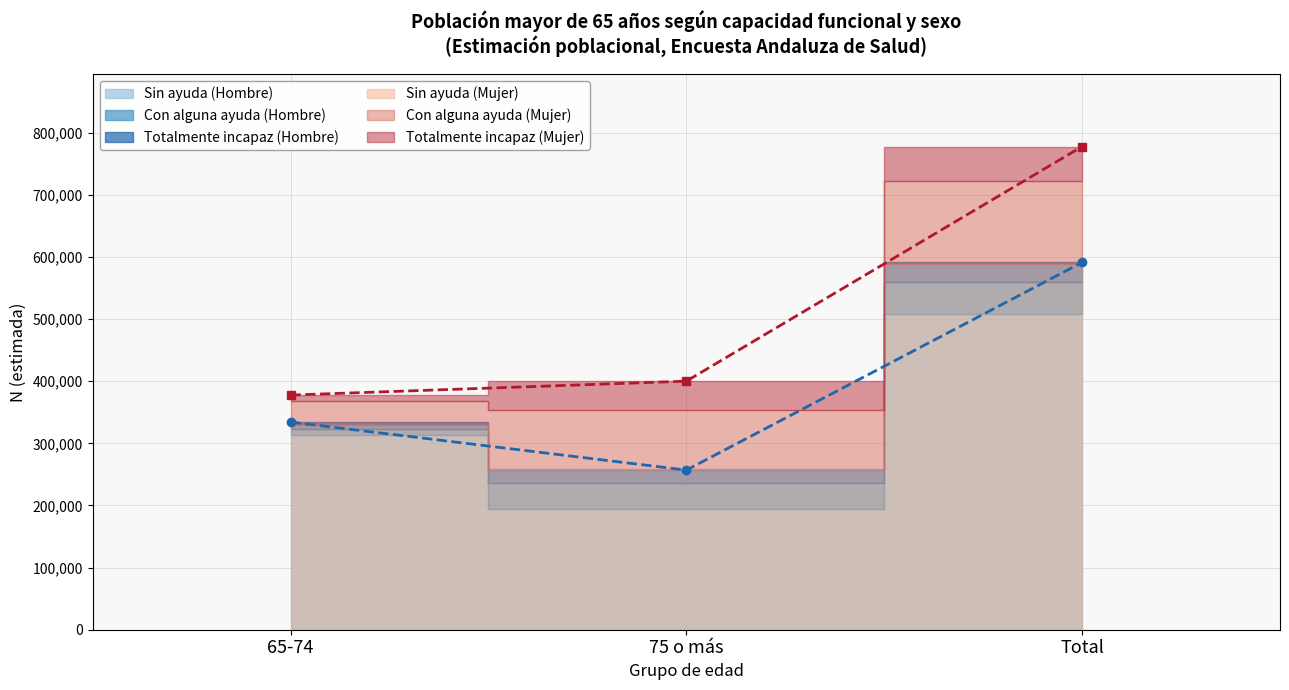

What is the spread (max minus min) of values at Total?

556357